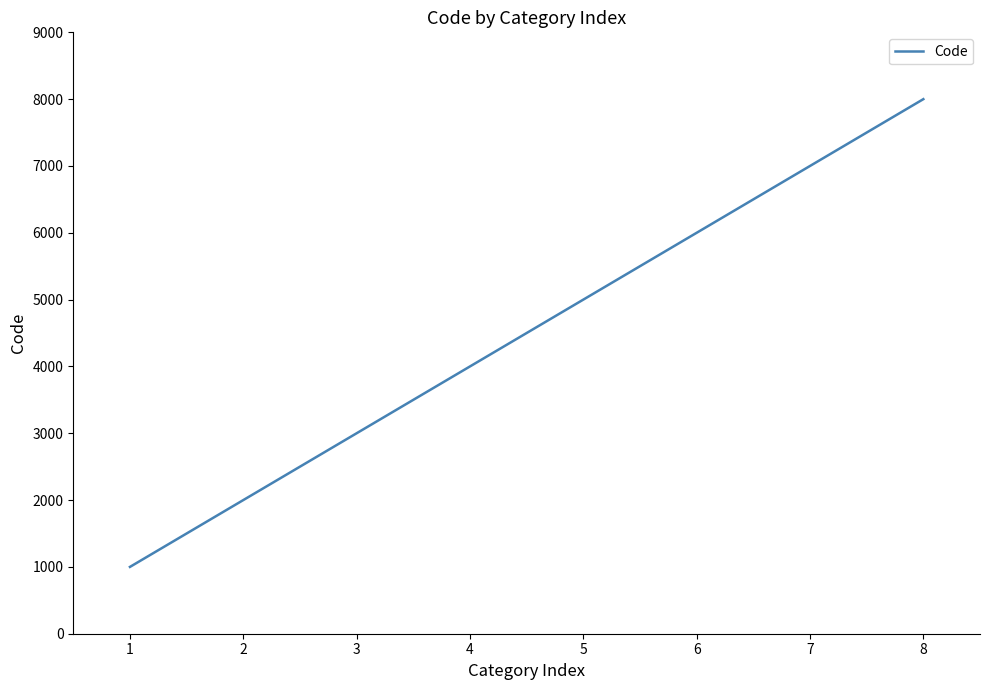

Between 4 and 6, which is larger?

6